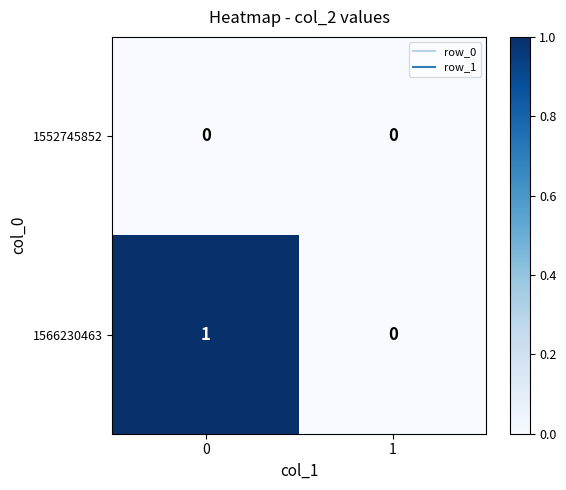

Which series changed the most between 0 and 1?

1566230463